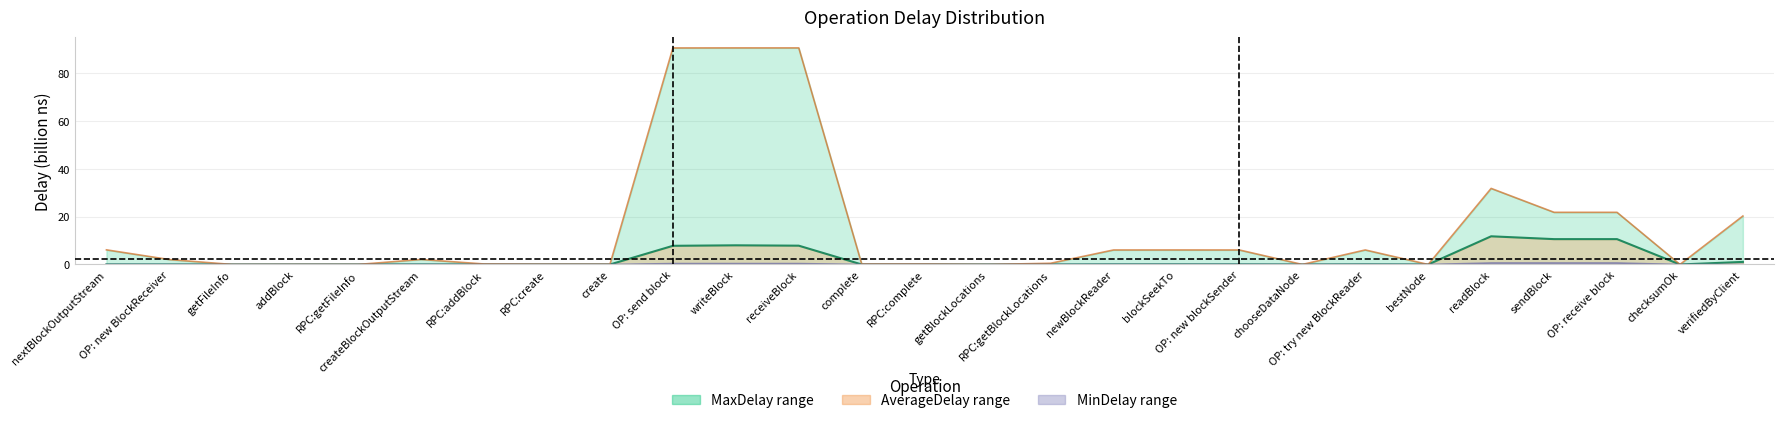

Which category has the lowest value across all series?

getFileInfo